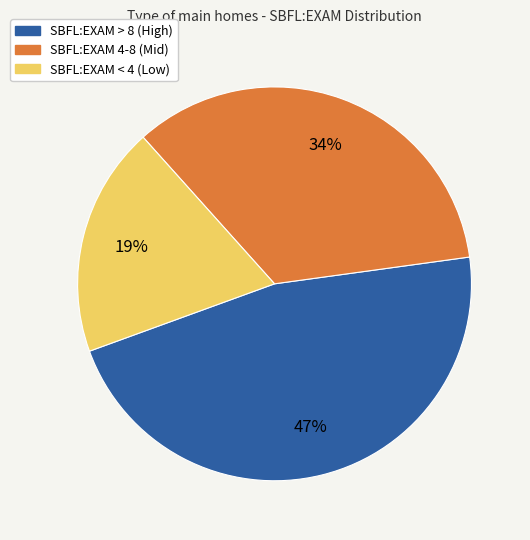

To the nearest percent, what is the average slice percentage?

33%